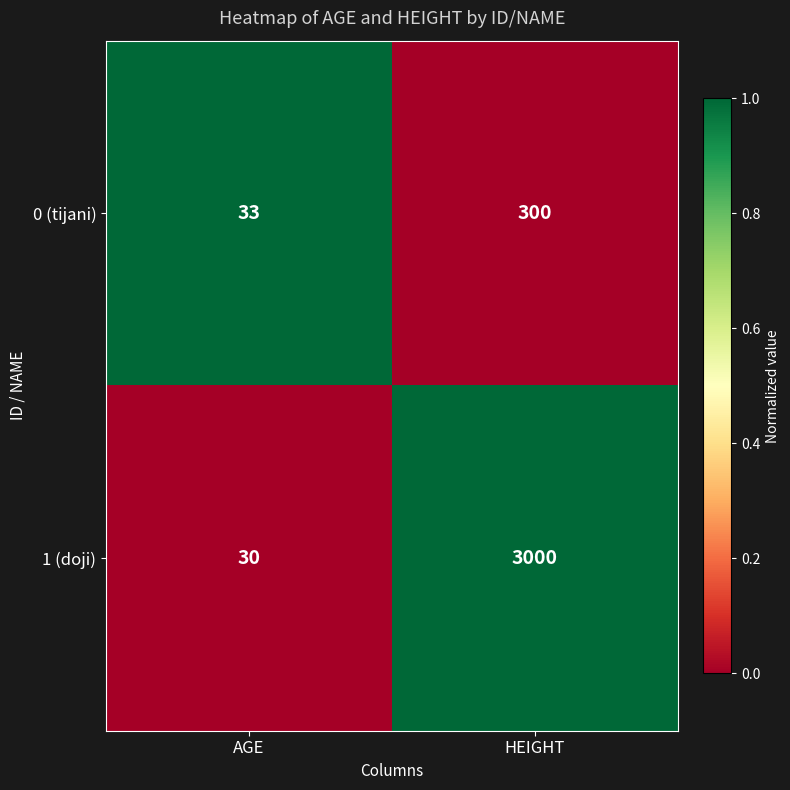

How many values in the 0 (tijani) series are below 300?

1